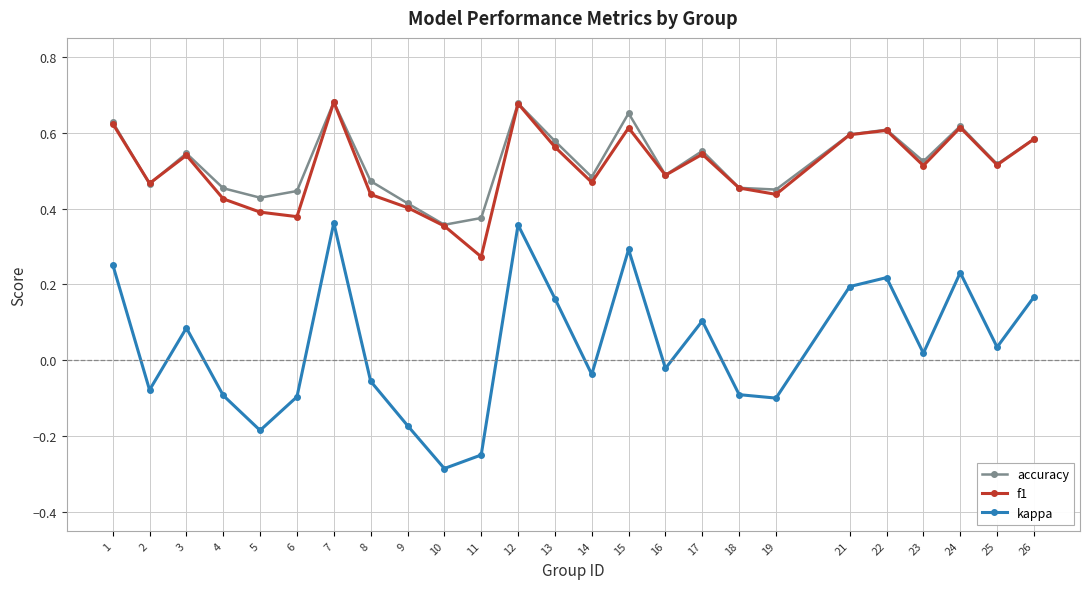

Which series has the largest range (max minus min)?

kappa